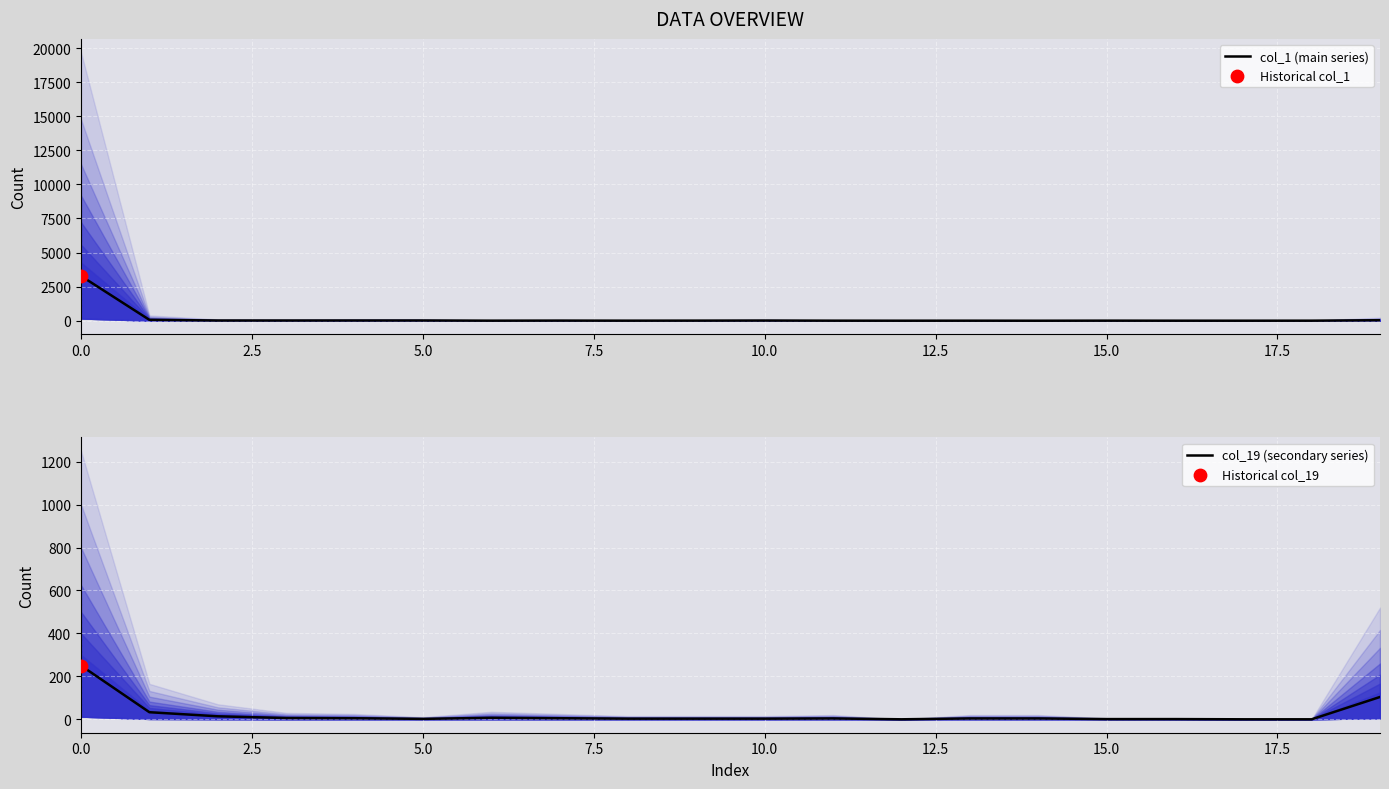

Which series contains the lowest Y value?

col_1 (main series)